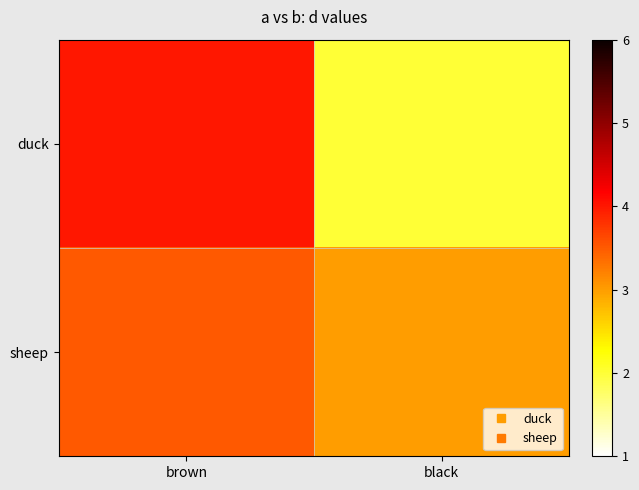

How many data points does each series have?

2